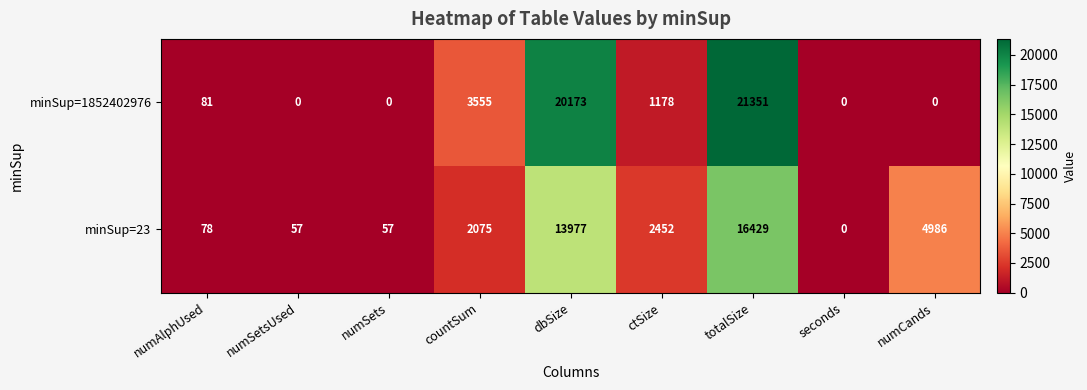

Reading left to right, extract all data points from this chart.

minSup=1852402976: 81	0	0	3555	20173	1178	21351	0	0
minSup=23: 78	57	57	2075	13977	2452	16429	0	4986